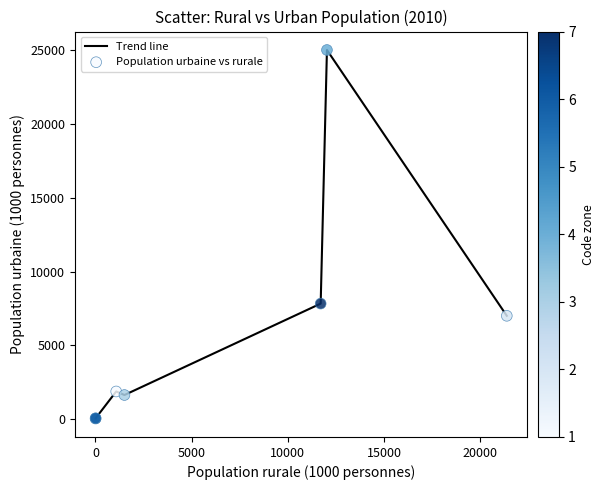

What is the difference between the maximum and minimum values?

24978.3